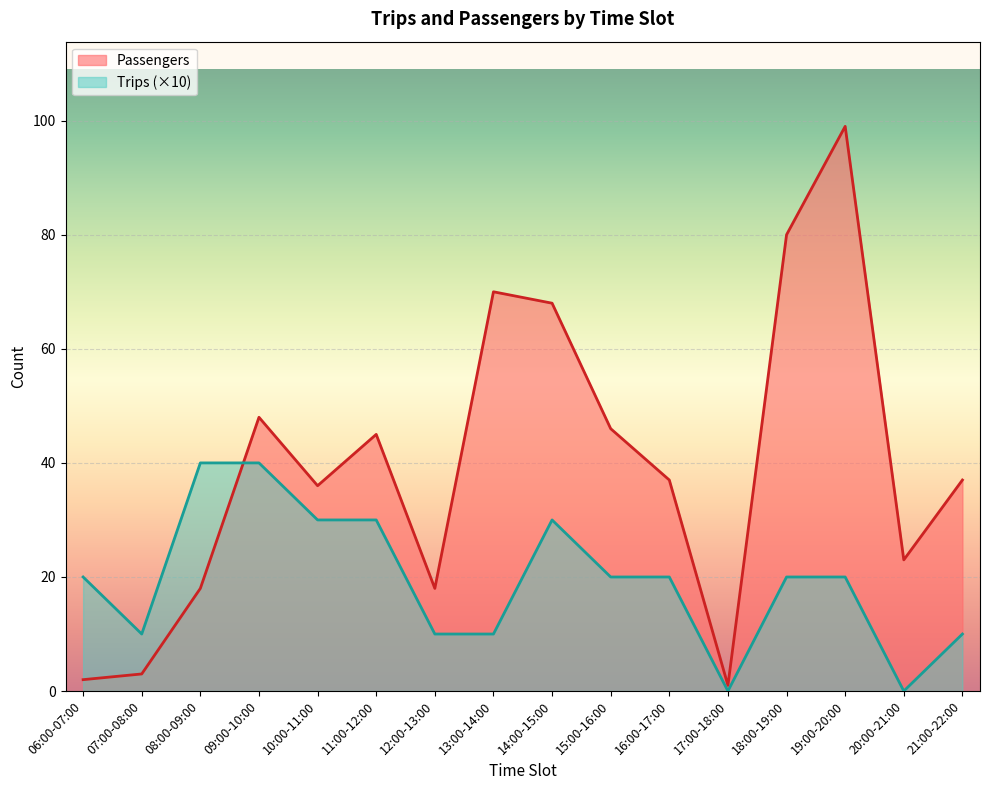

What position from the left is 21:00-22:00?

16